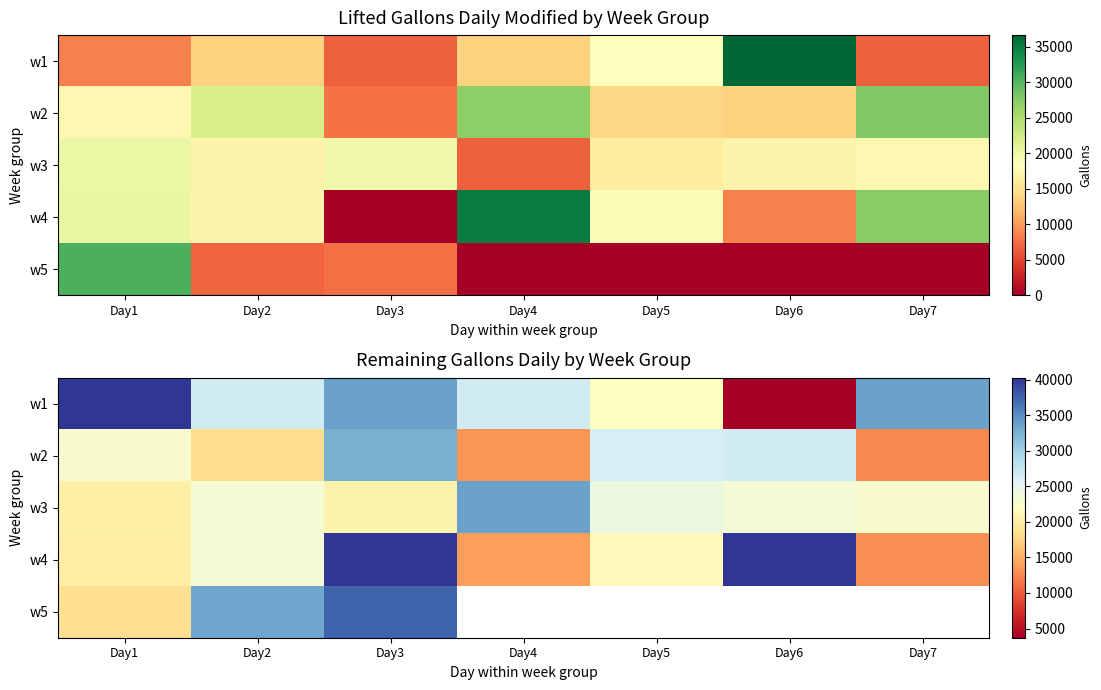

What is the difference between the w5 values at Day2 and Day3?

4136.0